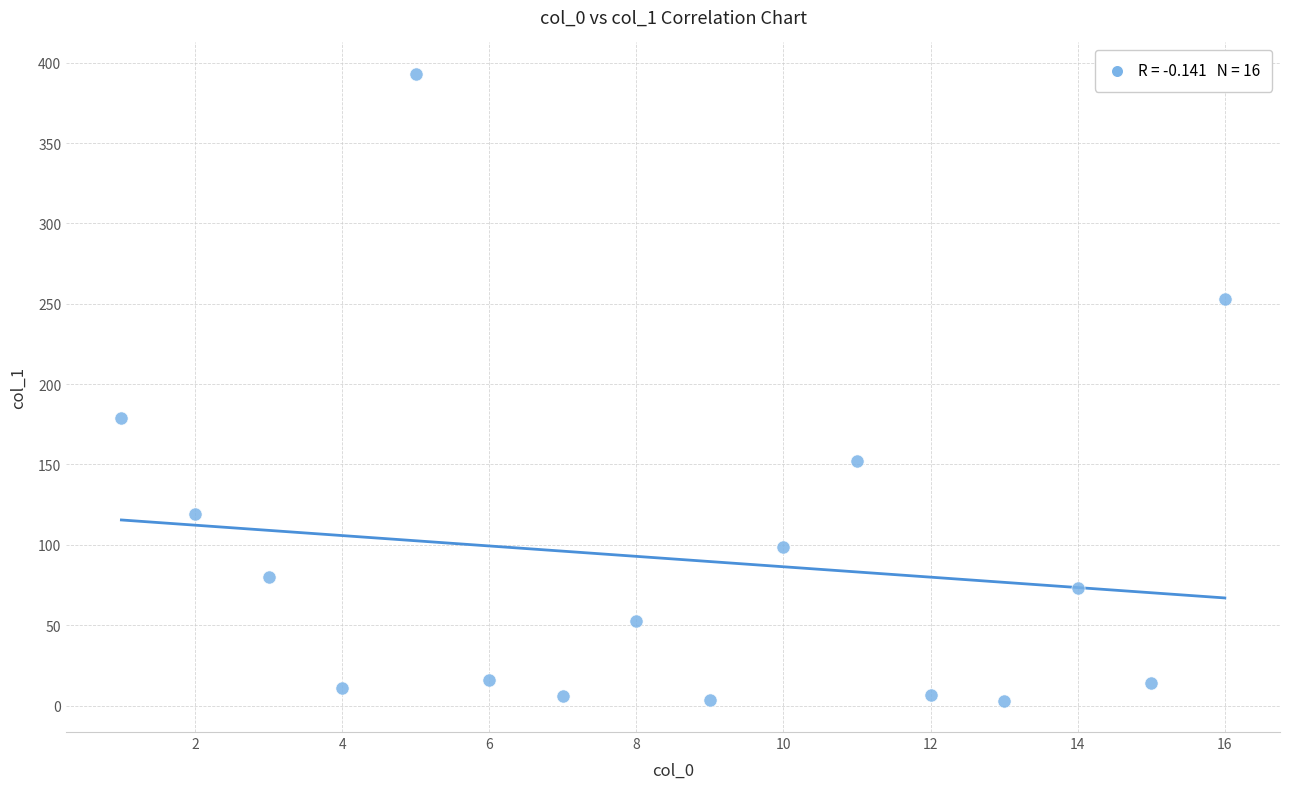

What Y value in the scatter plot is closest to 198?

178.6